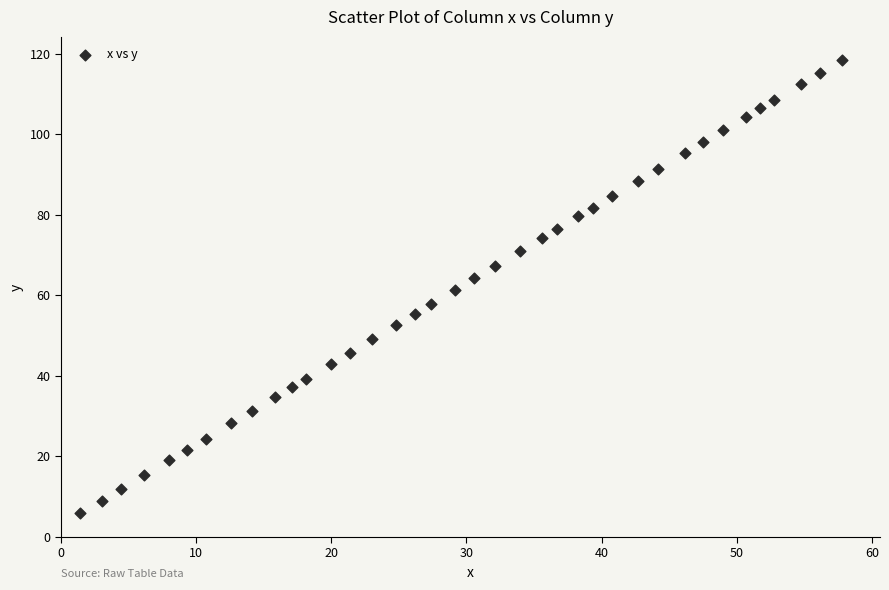

What is the range of Y values (max minus min)?

112.7